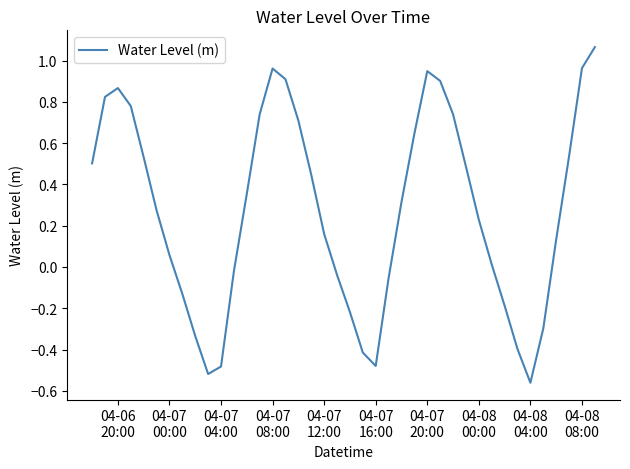

What is the difference between the maximum and minimum values?

1.6